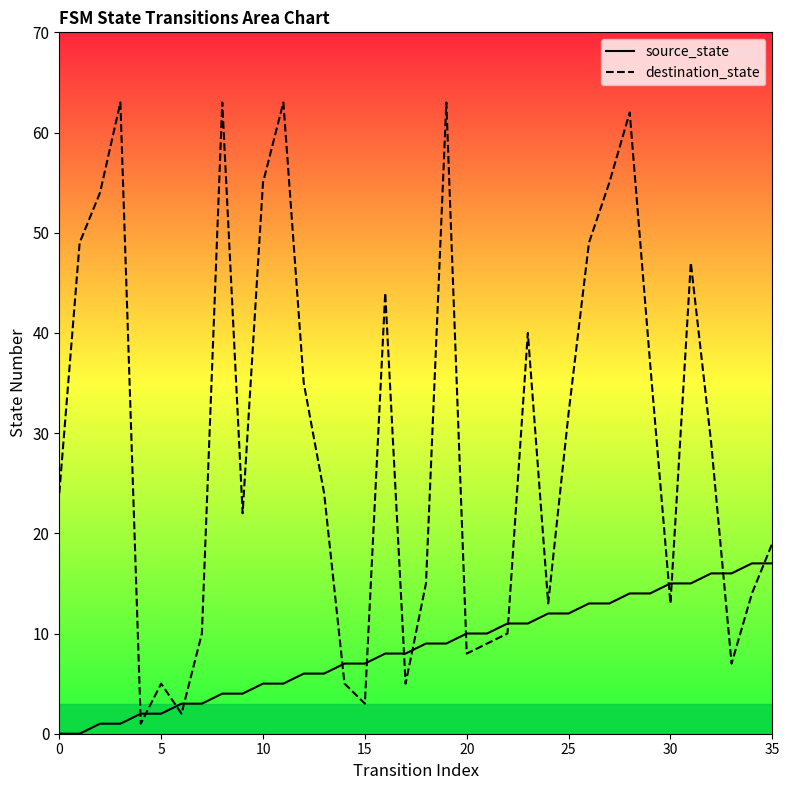

How many values in the source_state series are below 9?

18